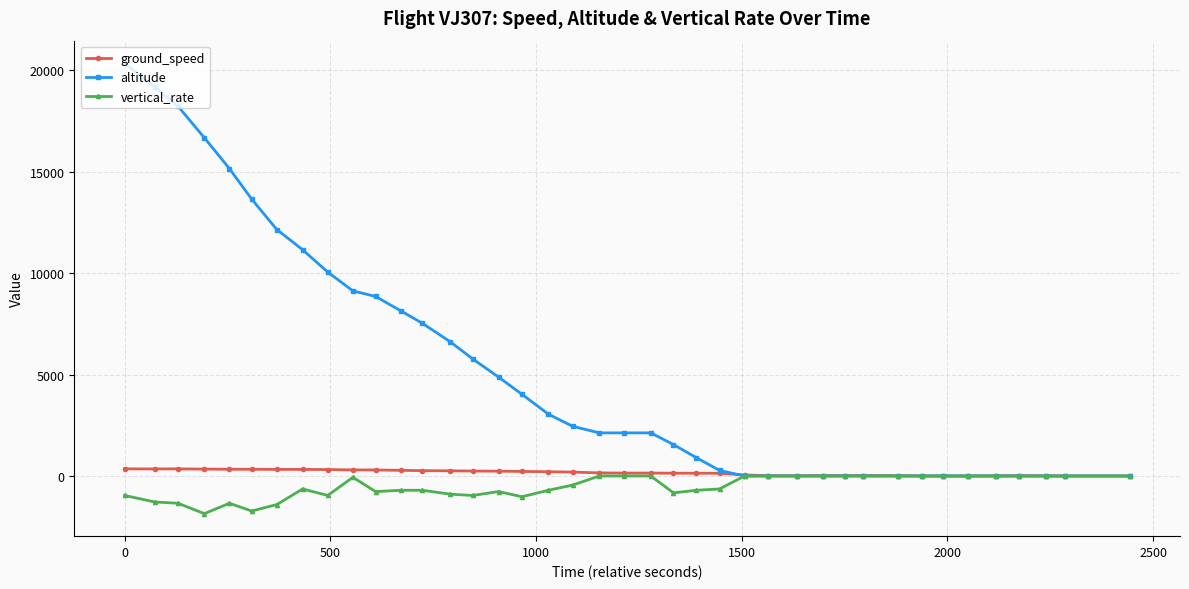

True or false: ground_speed has more than 0 points higher than both neighbors.

True